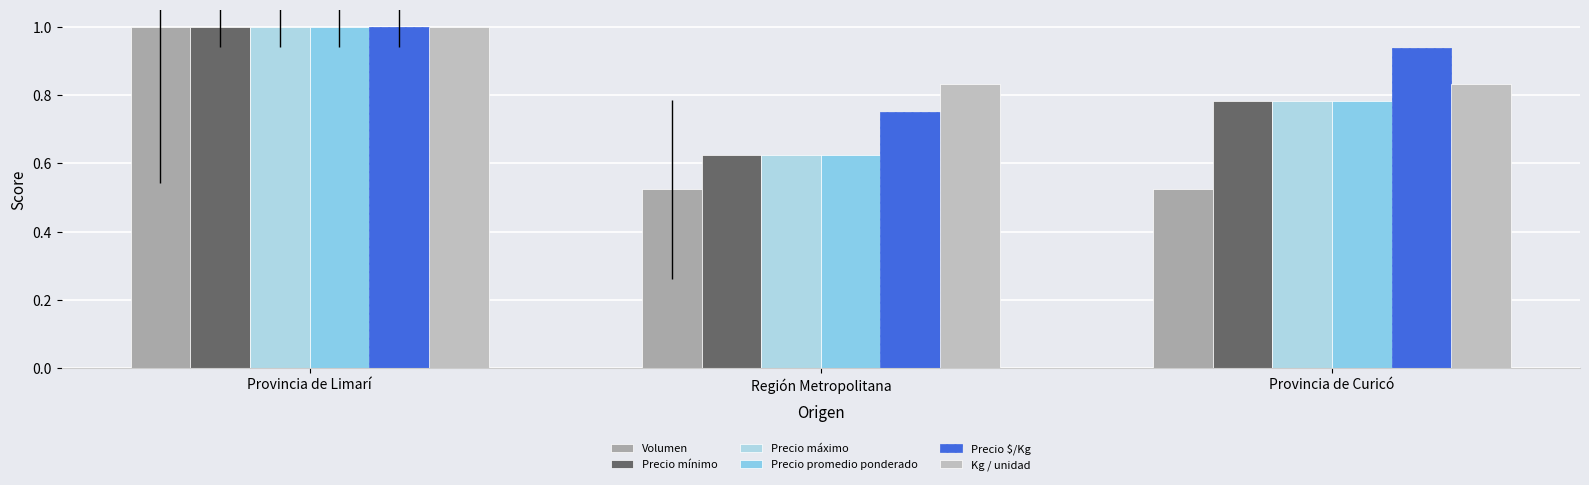

What is the sum of the Precio mínimo values at Región Metropolitana and Provincia de Limarí?

1.6